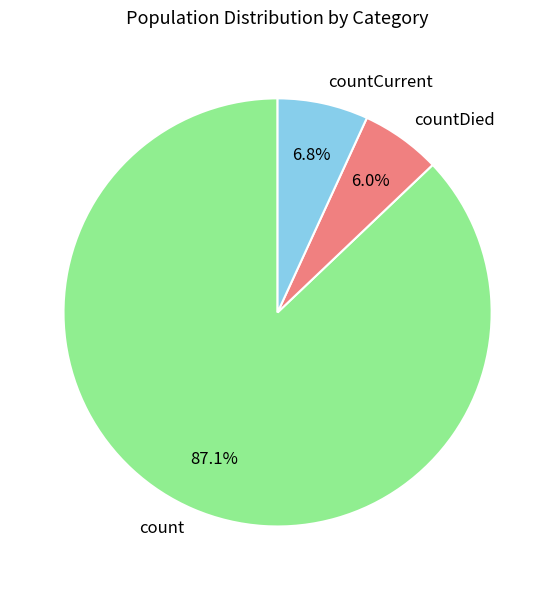

To the nearest percent, what is the average slice percentage?

33%